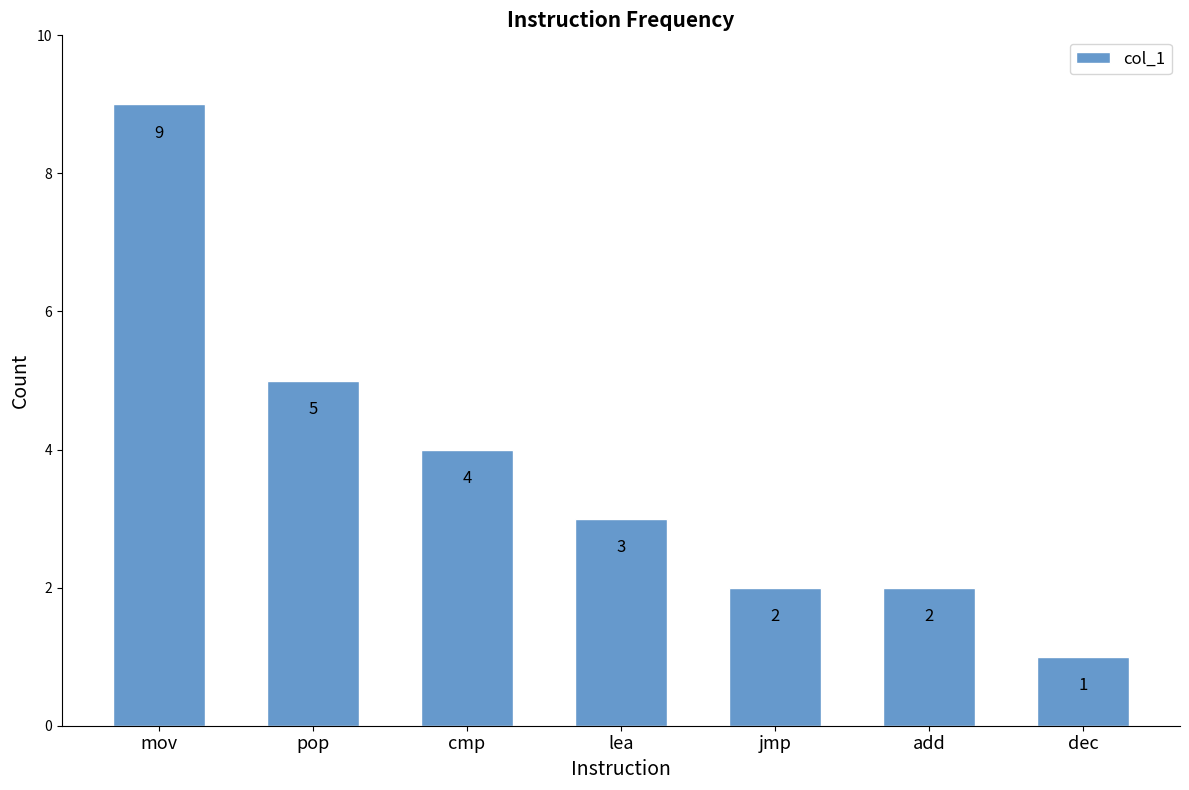

At which label is the value closest to 5?

pop